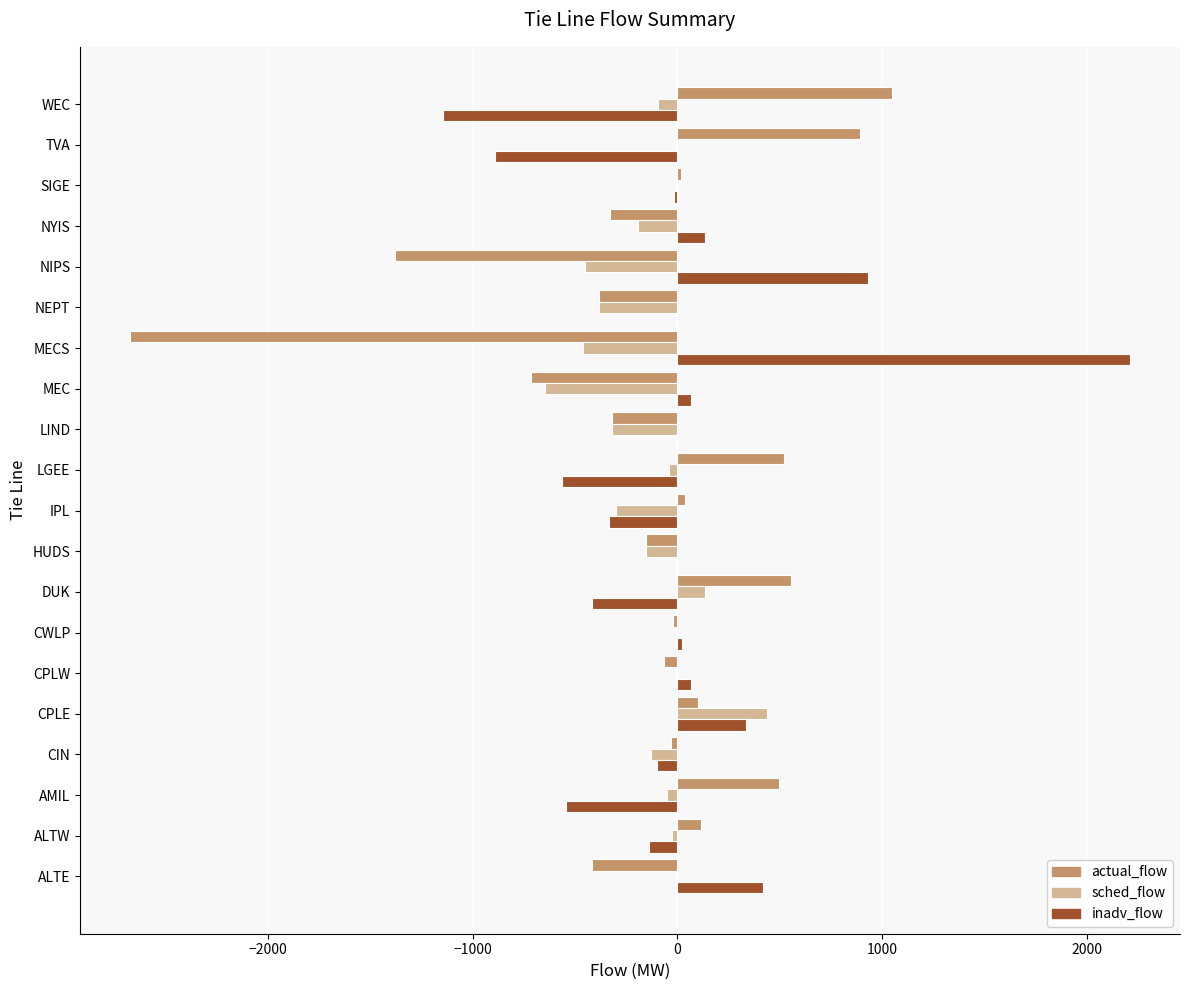

What is the sum of all inadv_flow values?

28.3